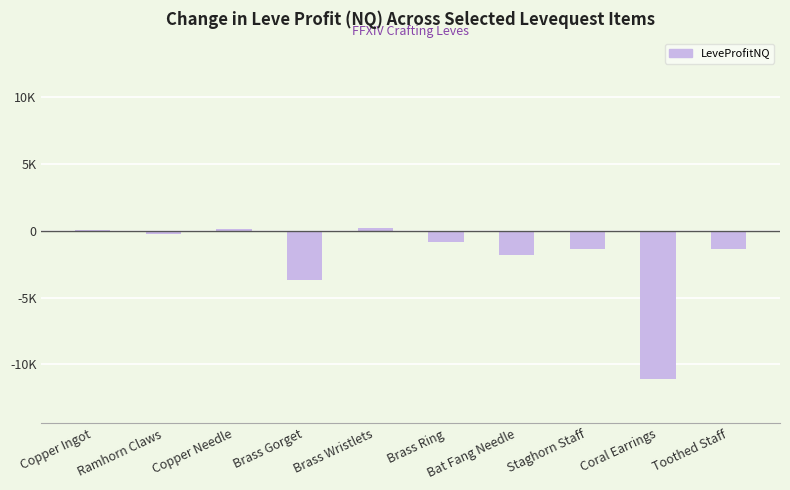

What is the maximum value shown in the chart?

195.0